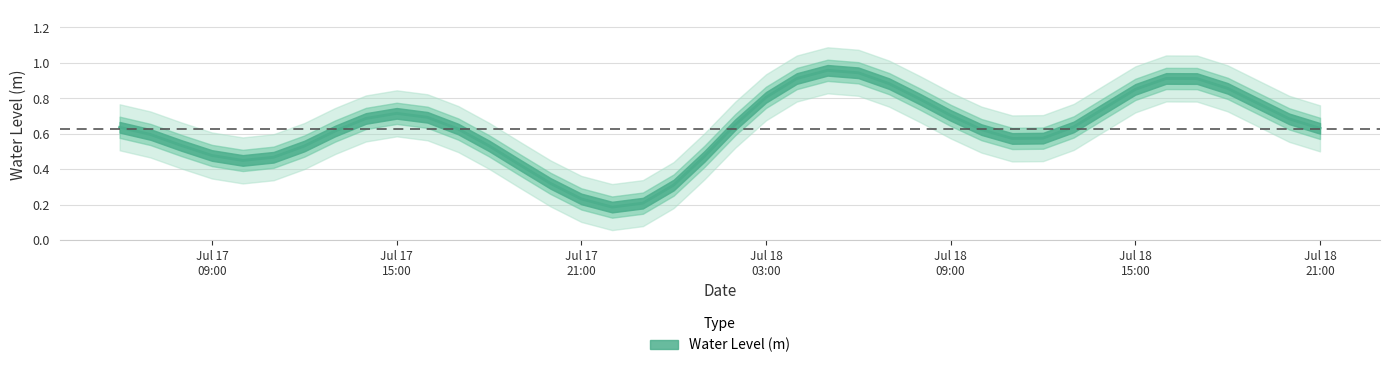

How many lines are shown in the chart?

1